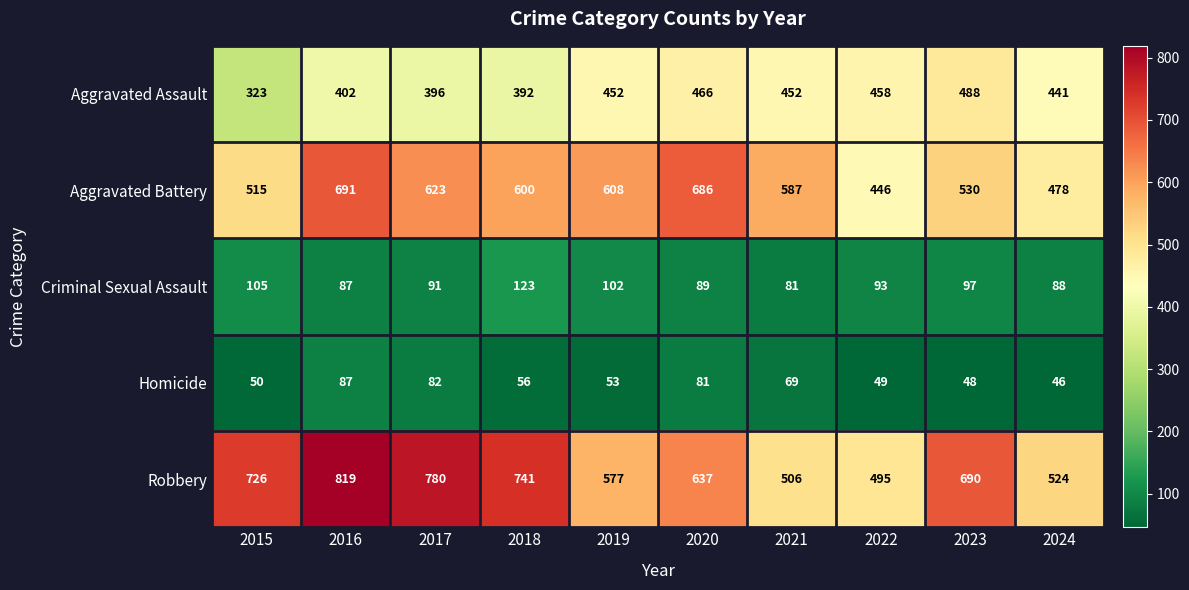

Which category has the highest value across all series?

2016